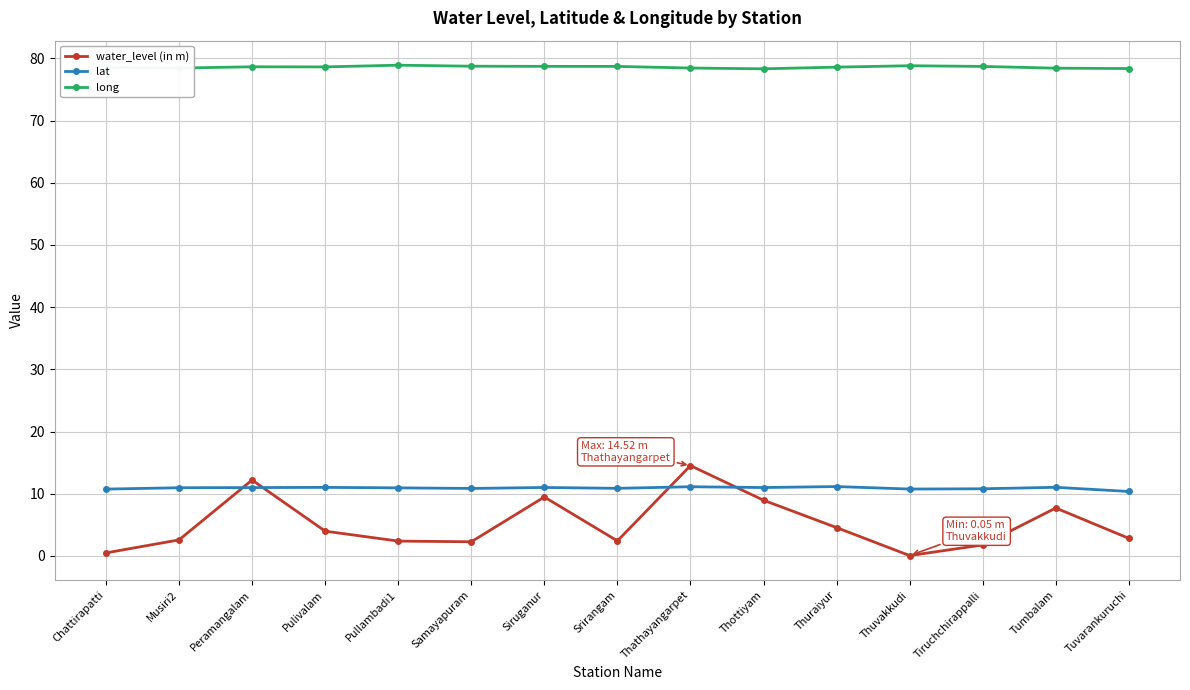

What is the difference between the maximum and minimum values in the water_level (in m) series?

14.5